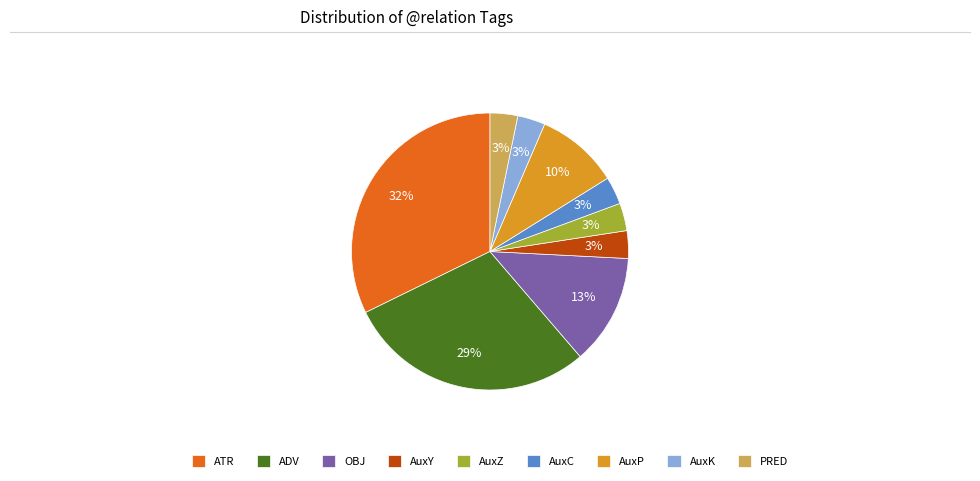

Does AuxY account for over 50% of the chart?

No